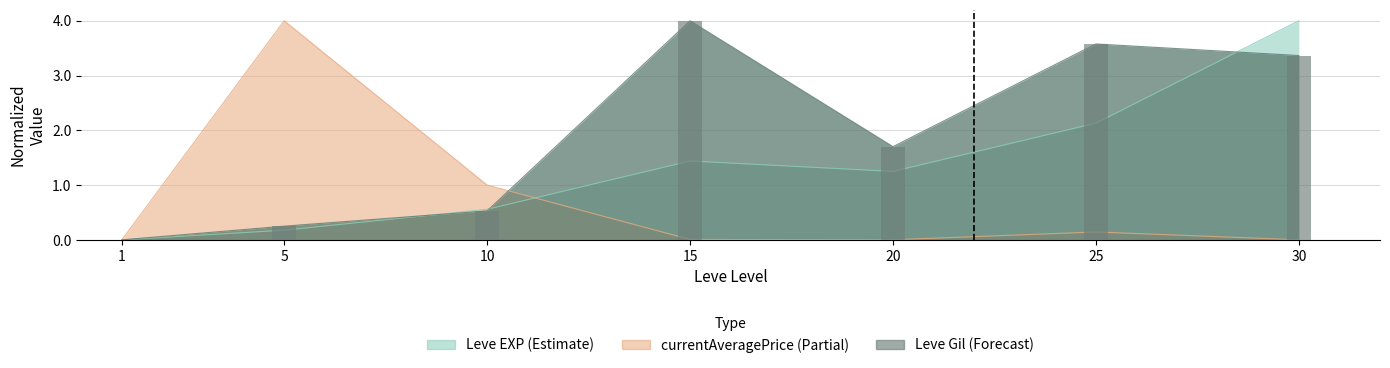

At which category does the chart reach its peak across all series?

15